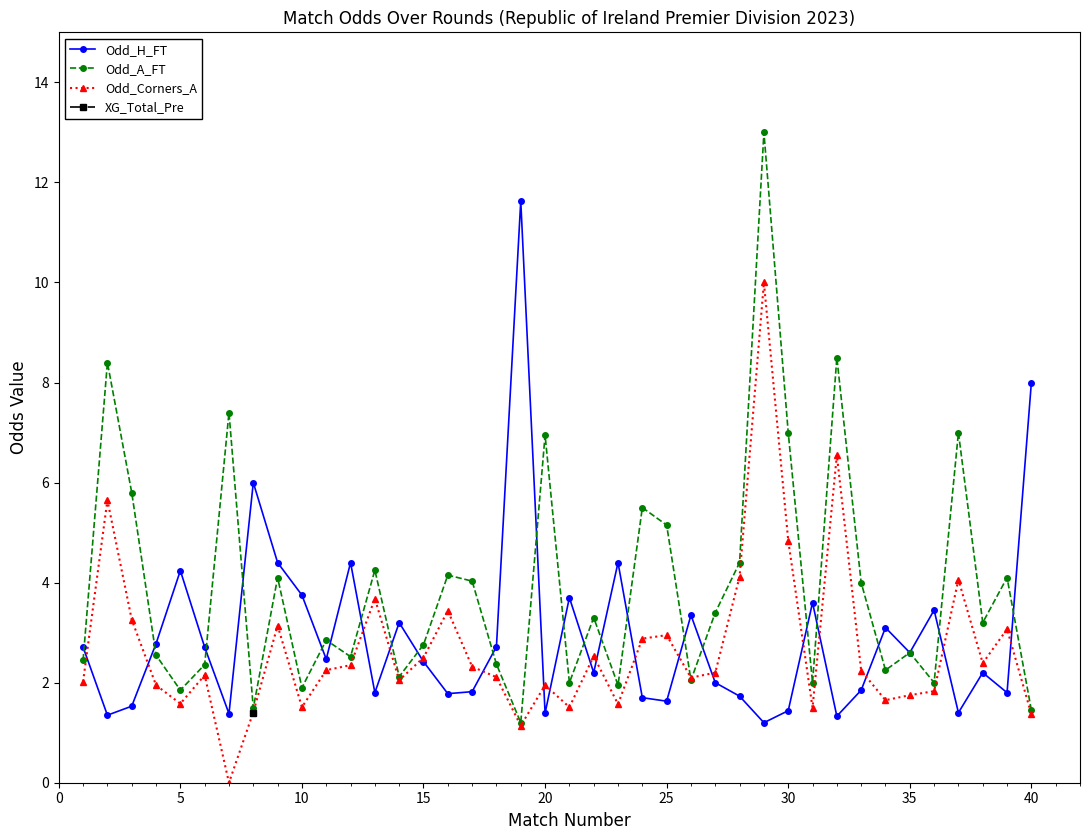

The Odd_Corners_A series shows 4.8 at 30. True or false?

True